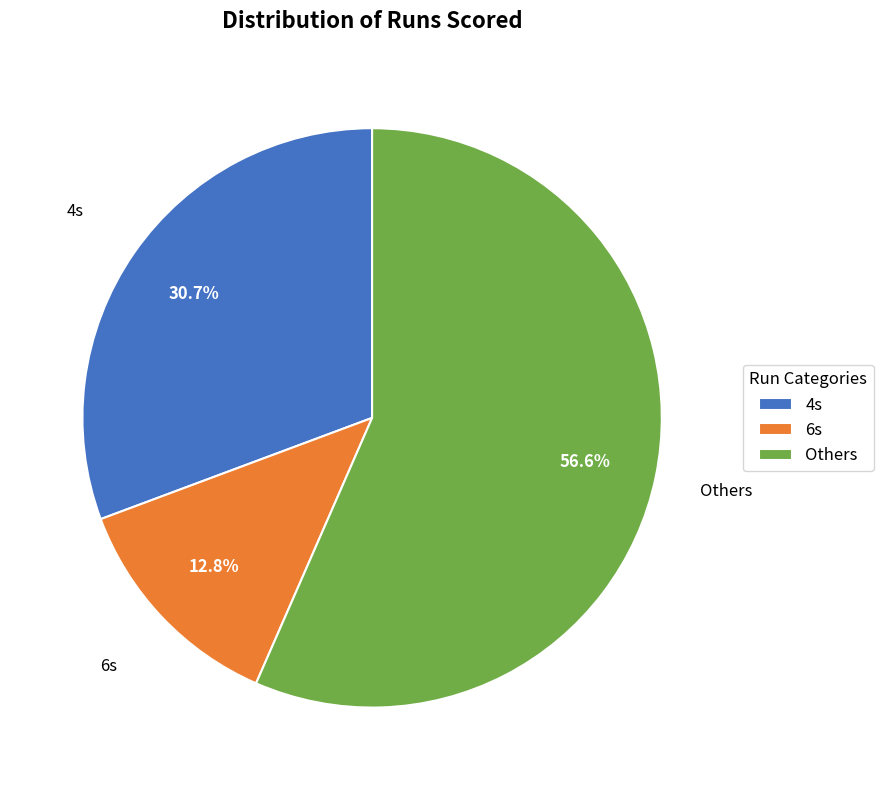

True or false: 6s accounts for 23% of the total.

False